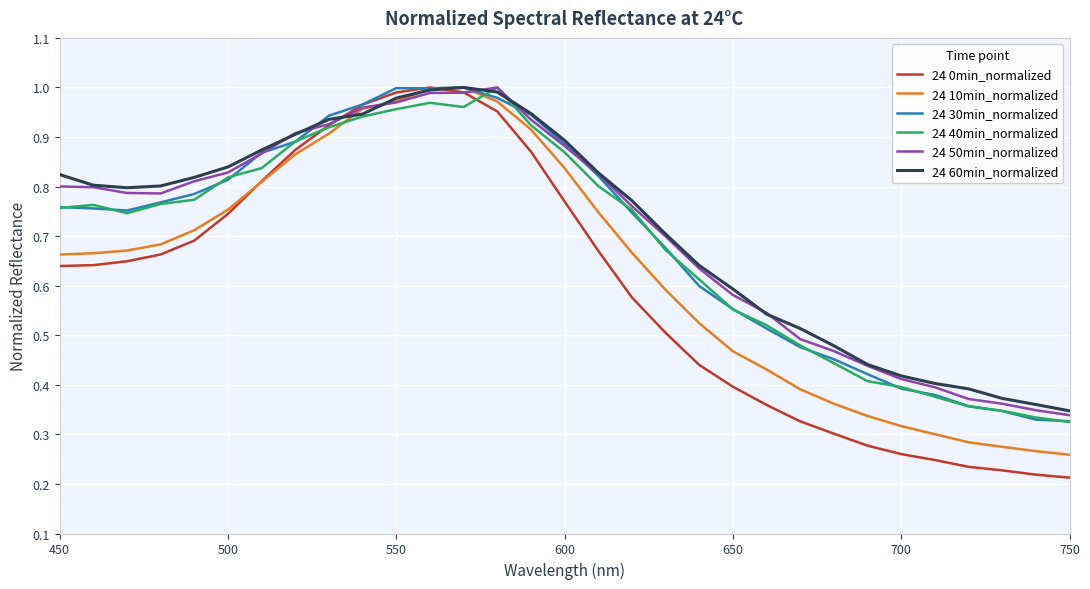

Which series has the largest range (max minus min)?

24 0min_normalized